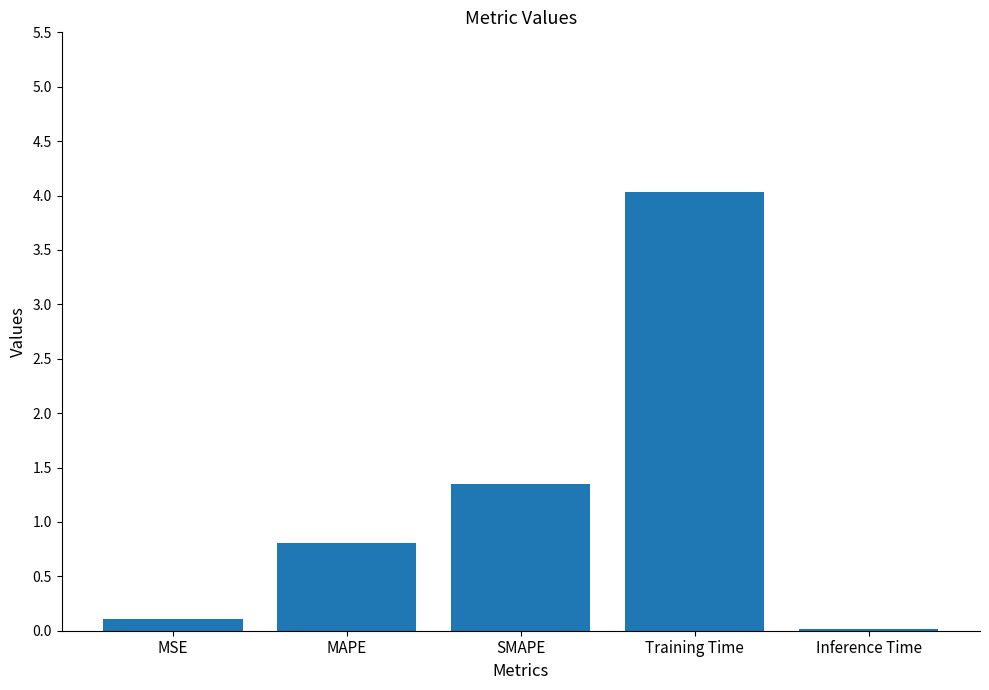

At which label is the value closest to 2?

SMAPE